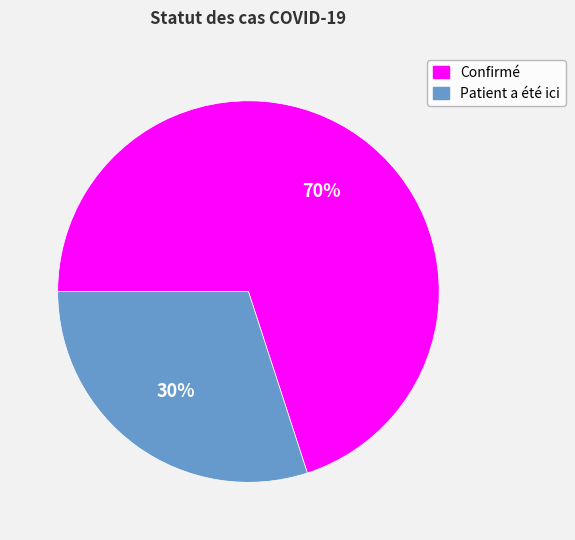

What is the ratio of the value at Patient a été ici to the value at Confirmé?

0.4